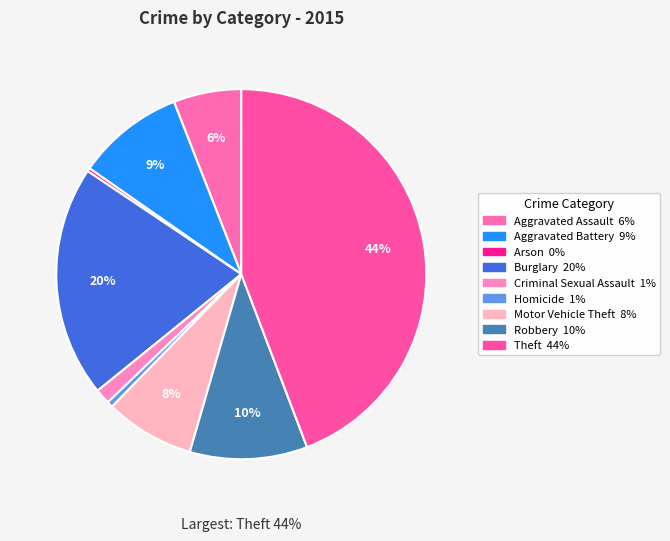

Approximately how many times larger is the value at Burglary compared to Homicide?

39.0